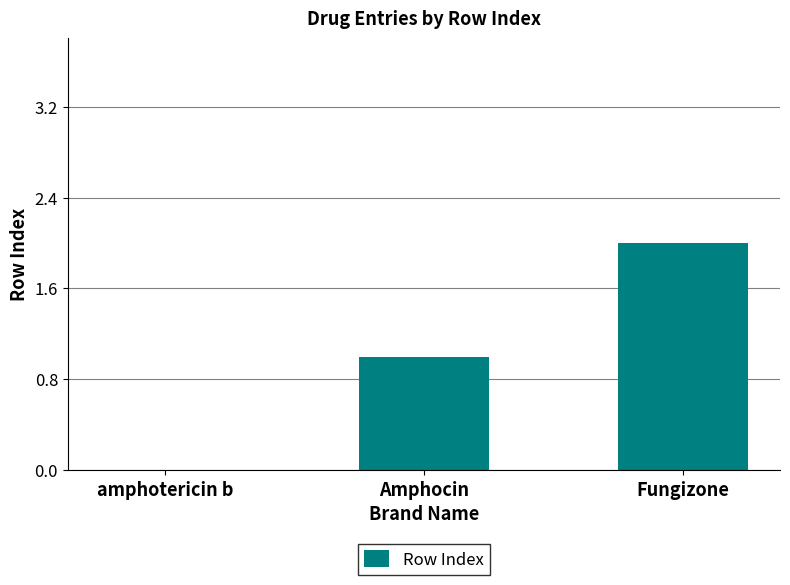

Reading right to left, transcribe all the data shown in this chart.

Fungizone=2	Amphocin=1	amphotericin b=0